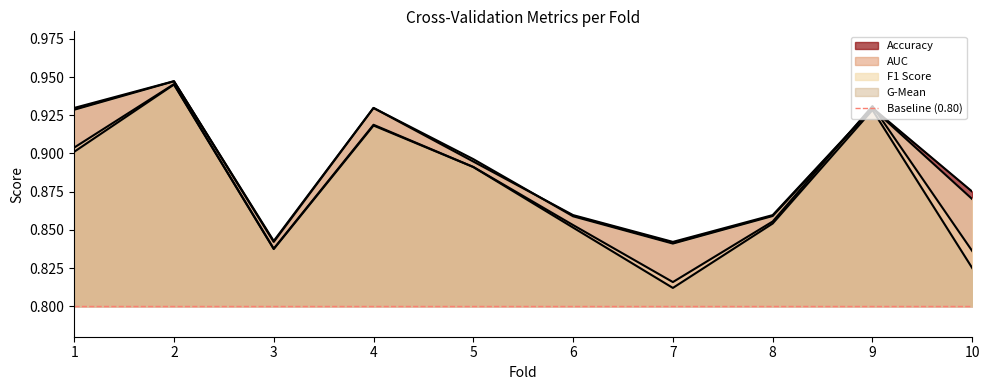

True or false: f1_score has more than 2 points higher than both neighbors.

True